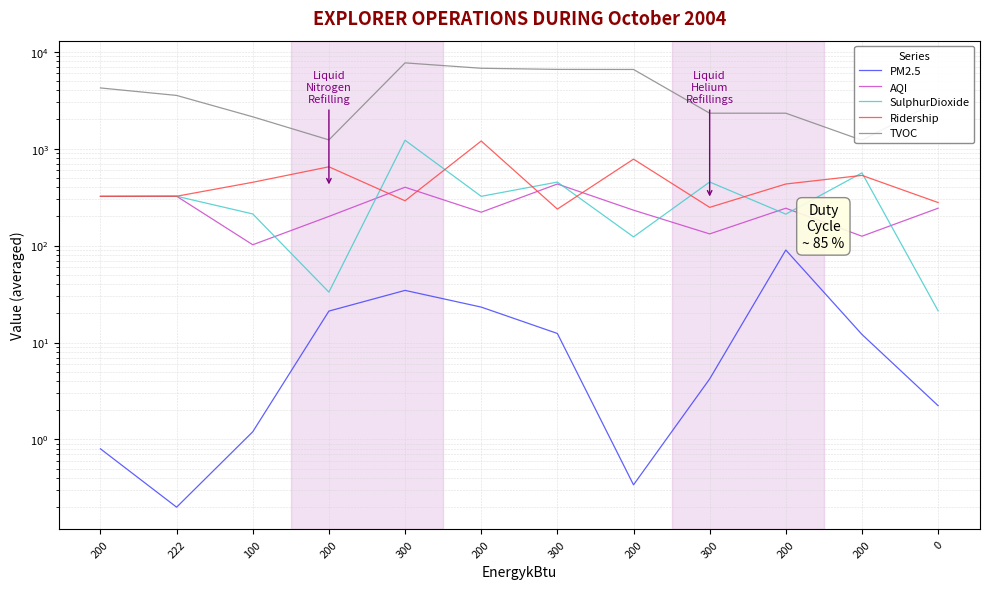

What is the label of the 3rd point from the right?

200